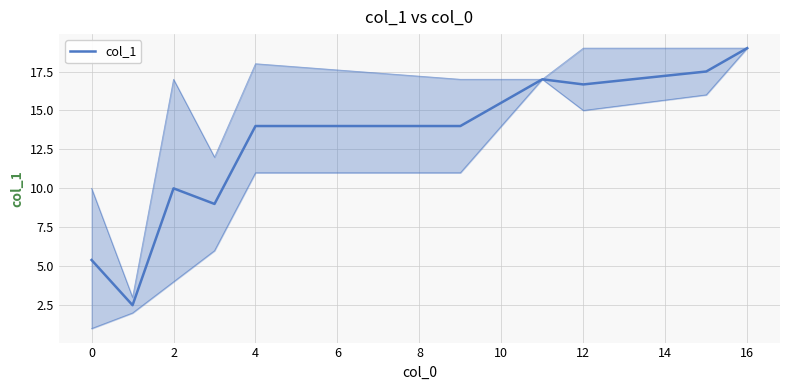

Is it true that the value at 12 is 4.3?

False